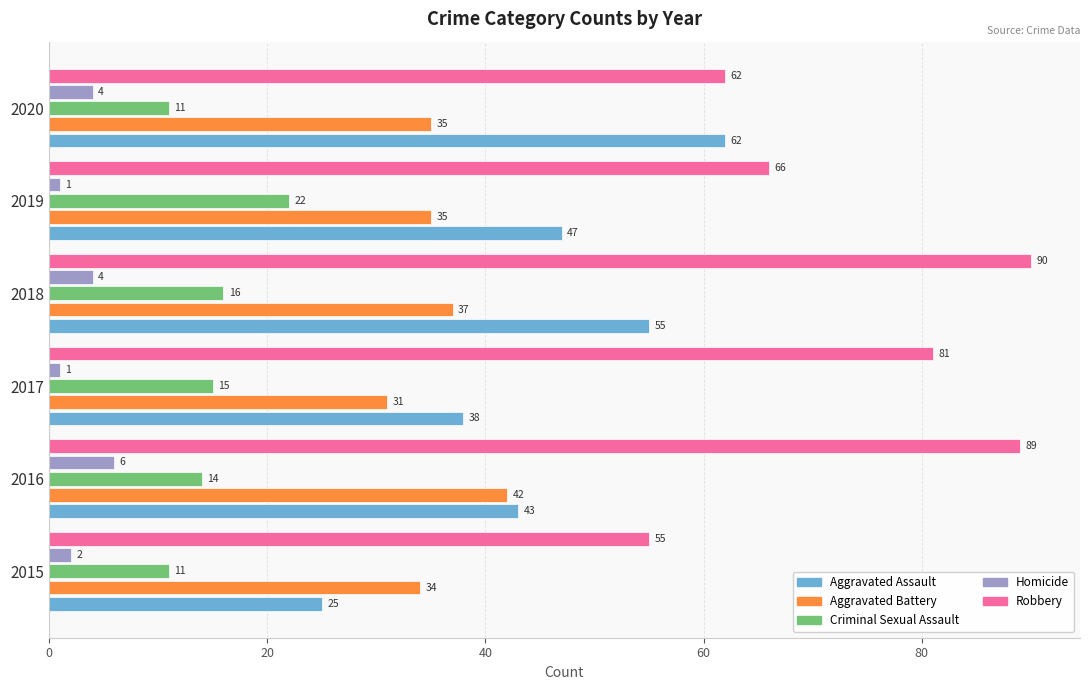

The value of Aggravated Battery at 2015 is 54. True or false?

False